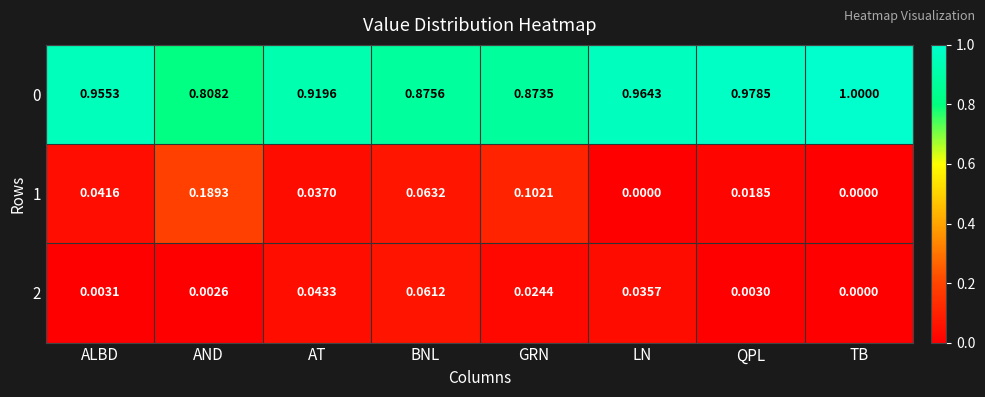

List the labels in order of 0 value, smallest first.

AND, GRN, BNL, AT, ALBD, LN, QPL, TB